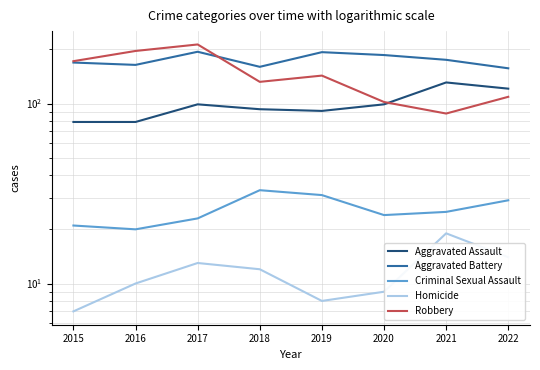

Read the Robbery value at 2016, to the nearest 50.

200